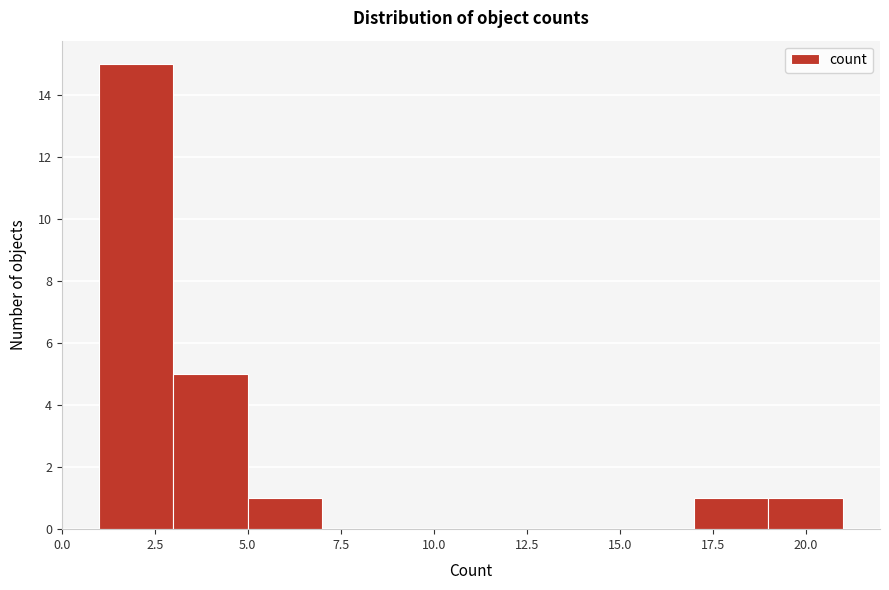

Reading left to right, transcribe this chart: for each bar, give the range it covers on the x-axis and its height. The values are not printed on the chart, so give them approximately, as read against the axis.

1 to 3: 15
3 to 5: 5
5 to 7: 1
7 to 9: 0
9 to 11: 0
11 to 13: 0
13 to 15: 0
15 to 17: 0
17 to 19: 1
19 to 21: 1